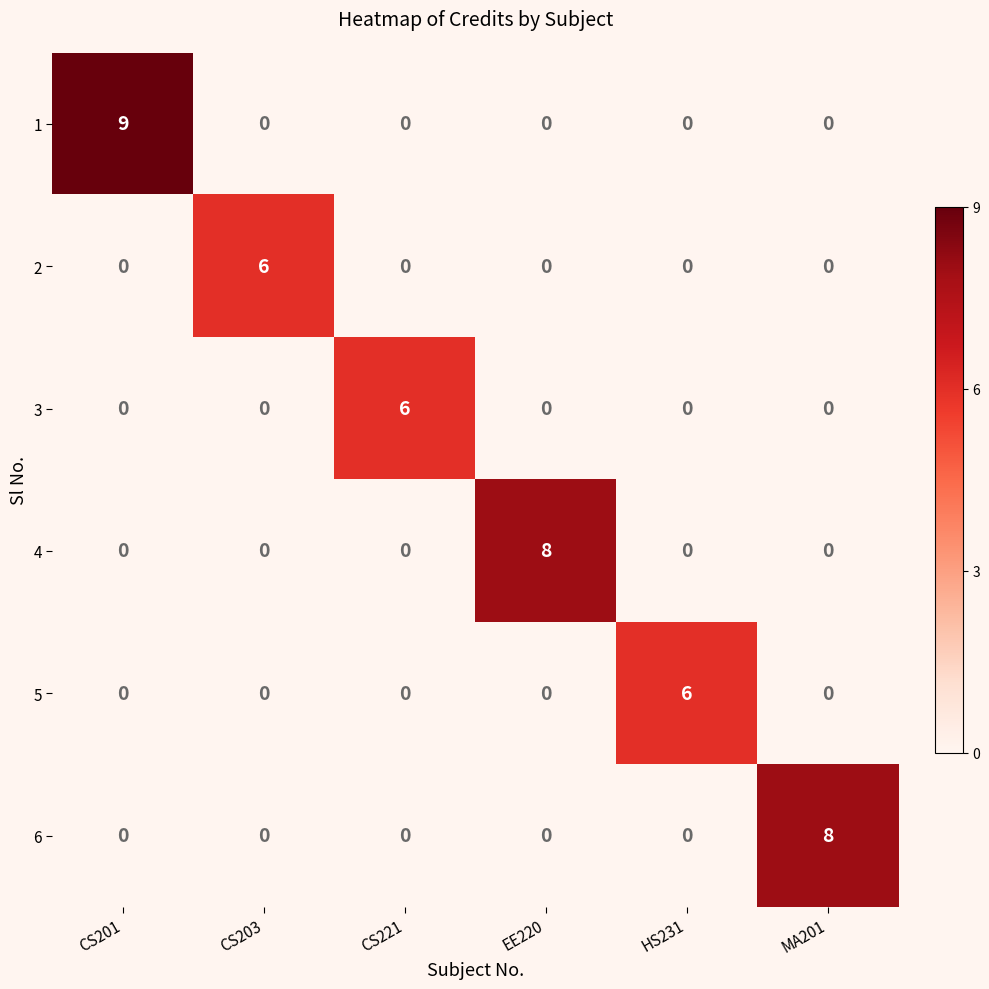

True or false: 1 has a value of 5 at MA201.

False